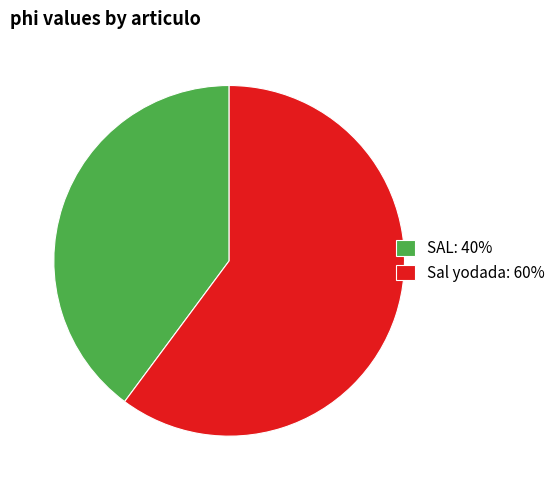

How many segments does this pie chart have?

2